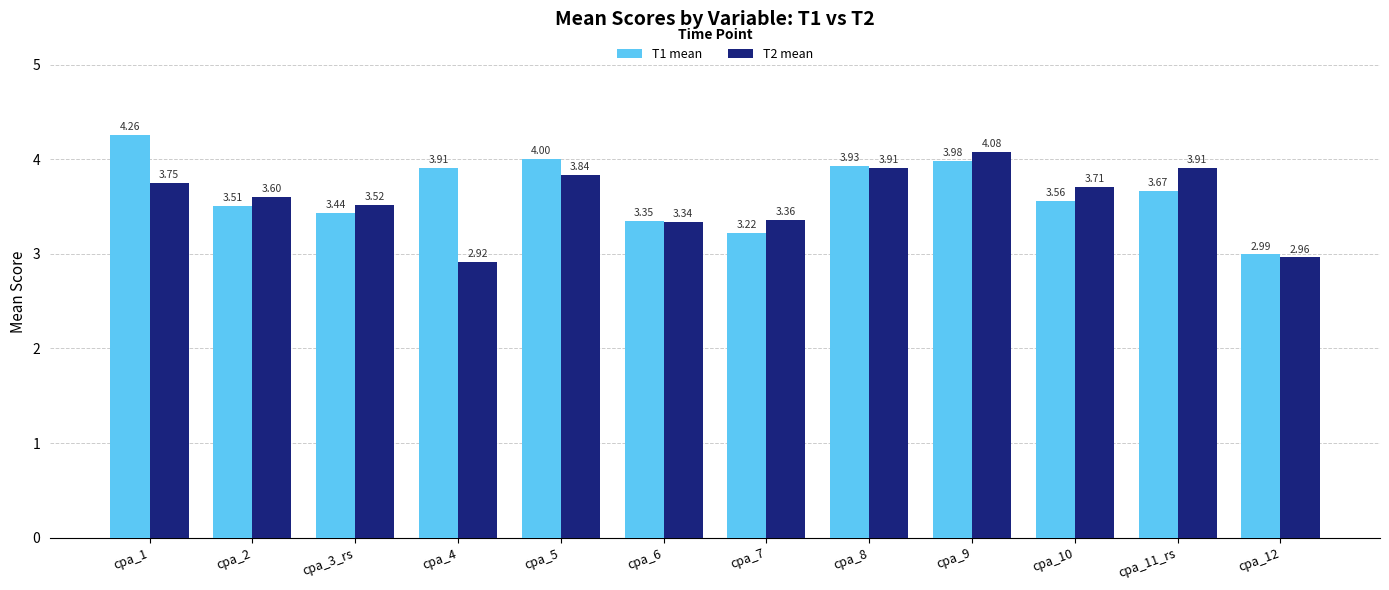

At how many categories does at least one series exceed 3?

11